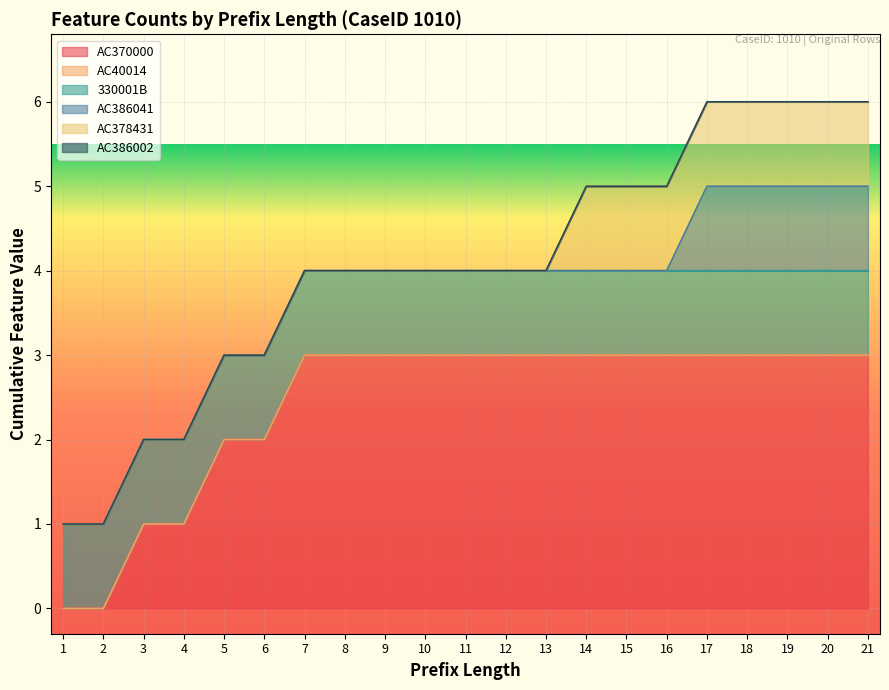

How many lines are shown in the chart?

6